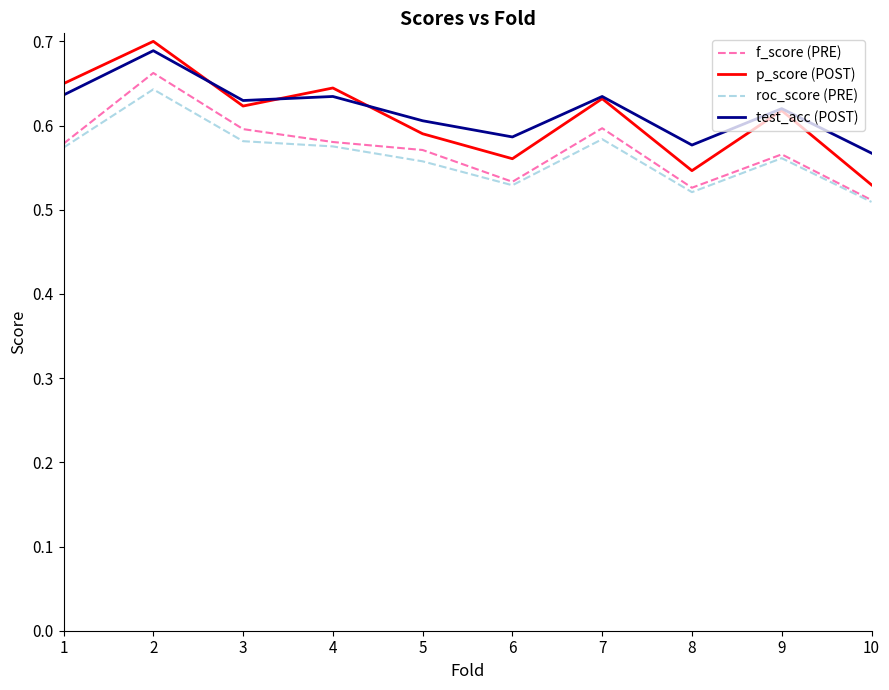

True or false: test_acc (POST) has a value of 0.4 at 3.

False